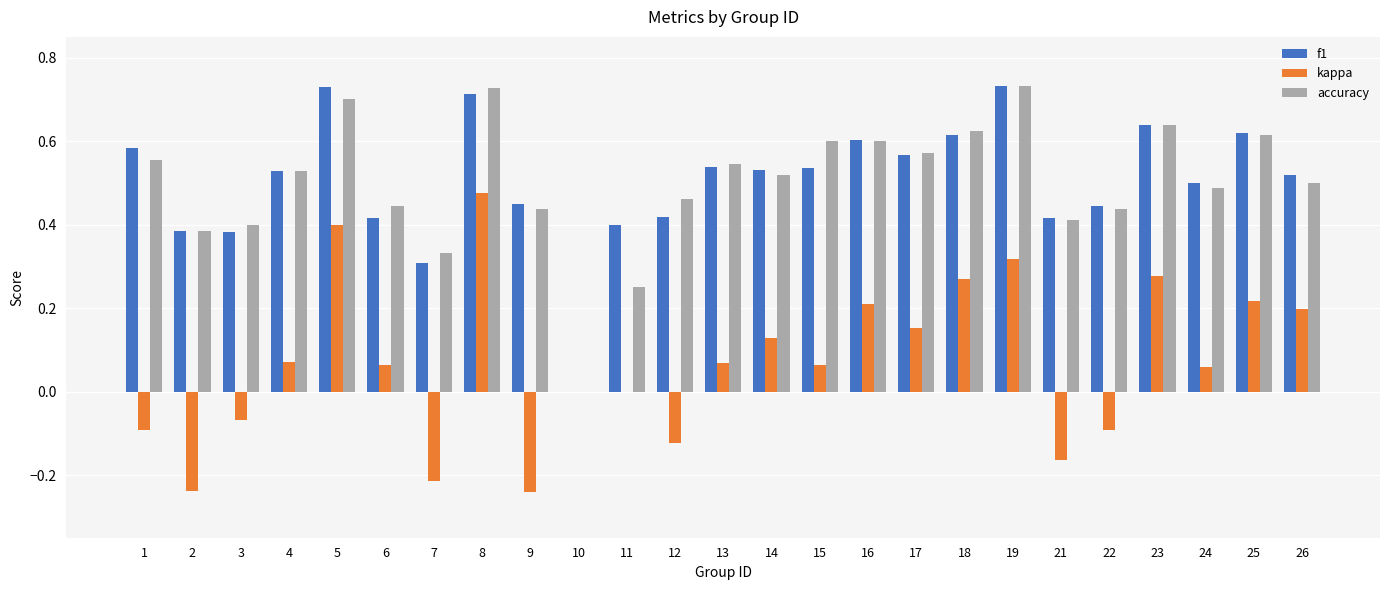

At which category is the sum across all series the highest?

8